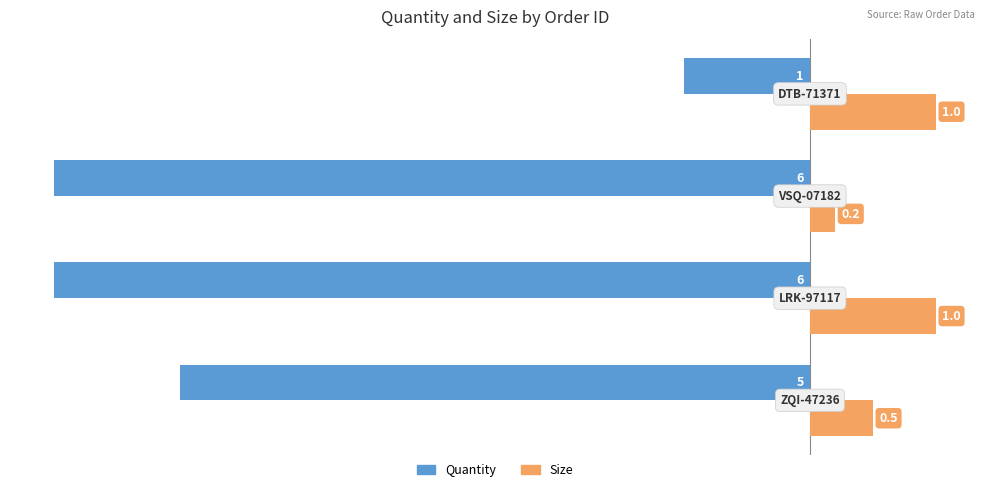

Count the number of data series in this chart.

2